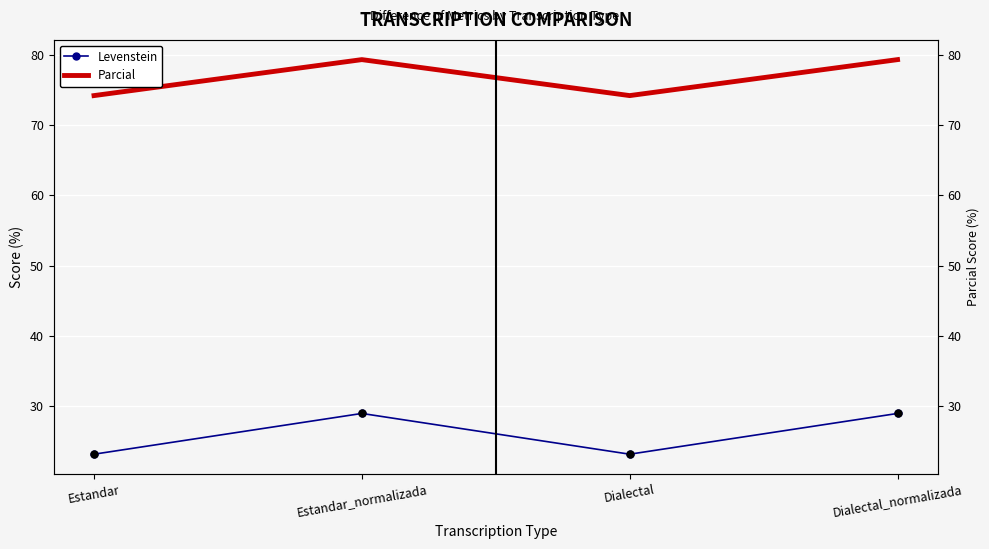

The value of Levenstein at Dialectal_normalizada is 6.1. True or false?

False